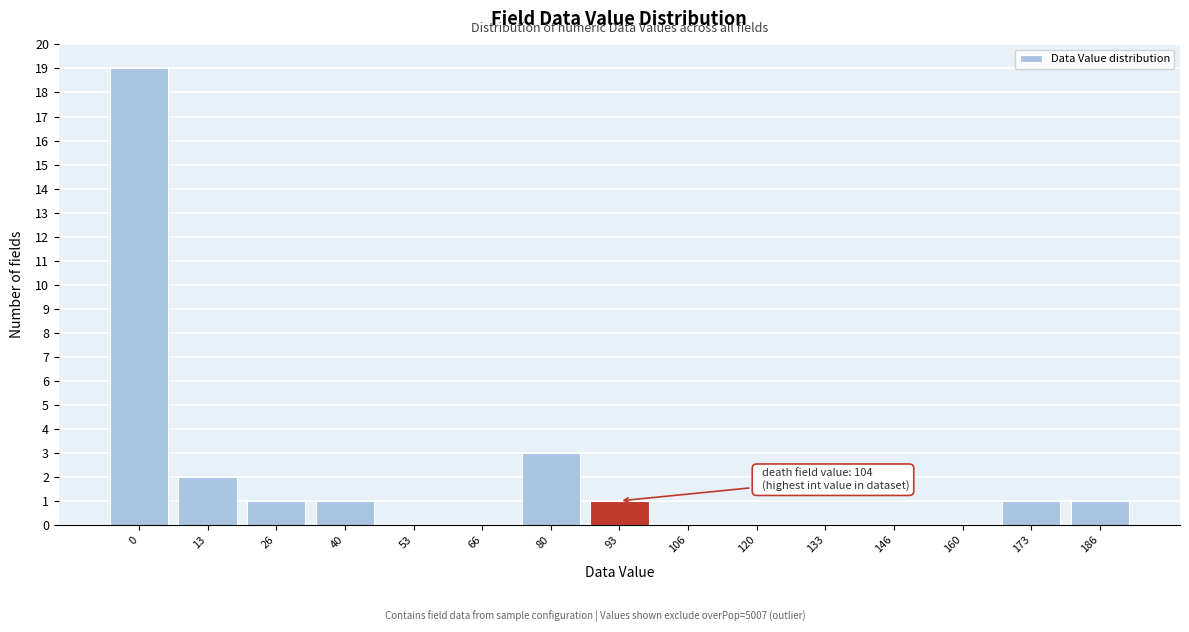

Reading left to right, list all the values displayed in this chart.

0=19	13=2	26=1	40=1	53=0	66=0	80=3	93=1	106=0	120=0	133=0	146=0	160=0	173=1	186=1